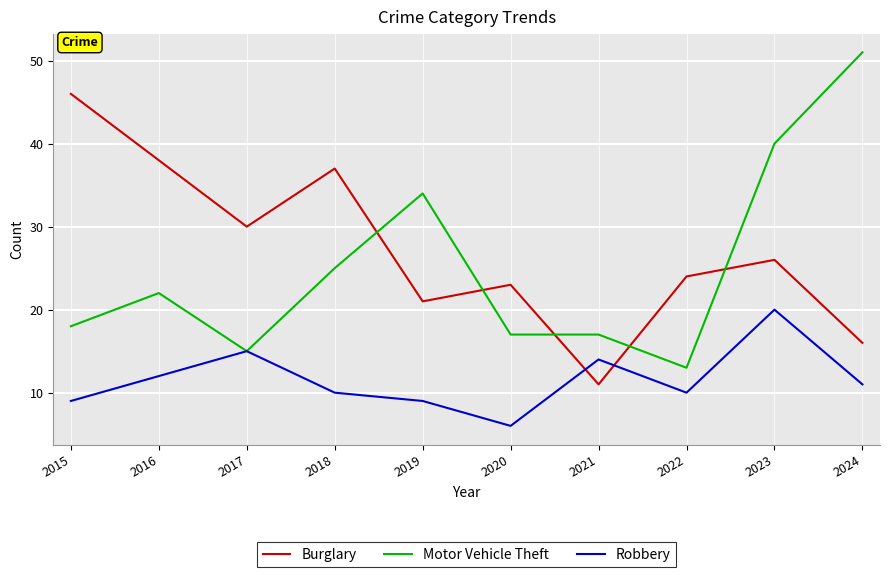

What is the maximum value for Motor Vehicle Theft?

51